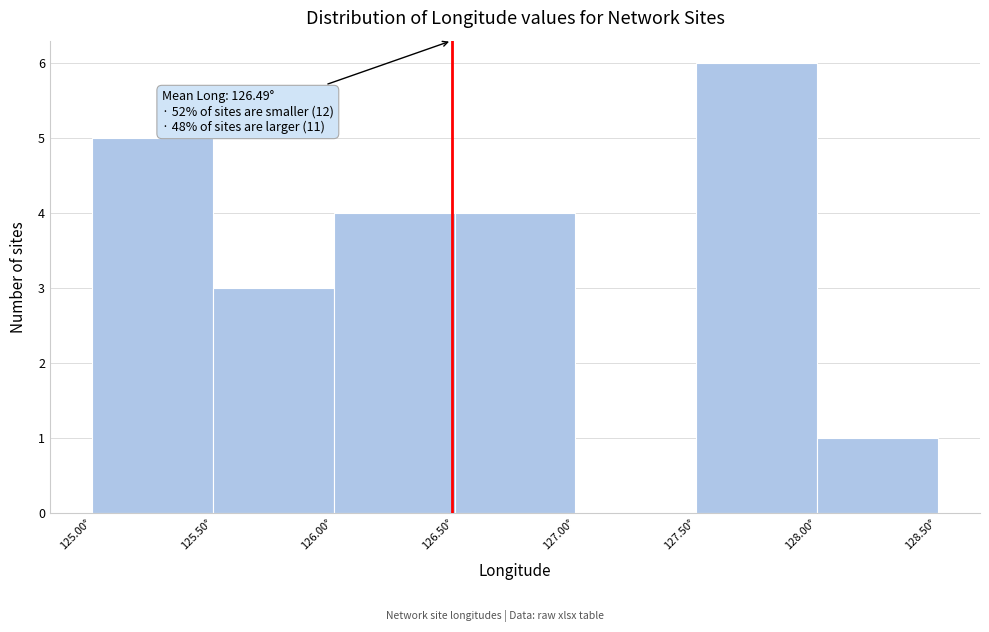

Over which range of the x-axis is the bar tallest?

127.5 to 128.0